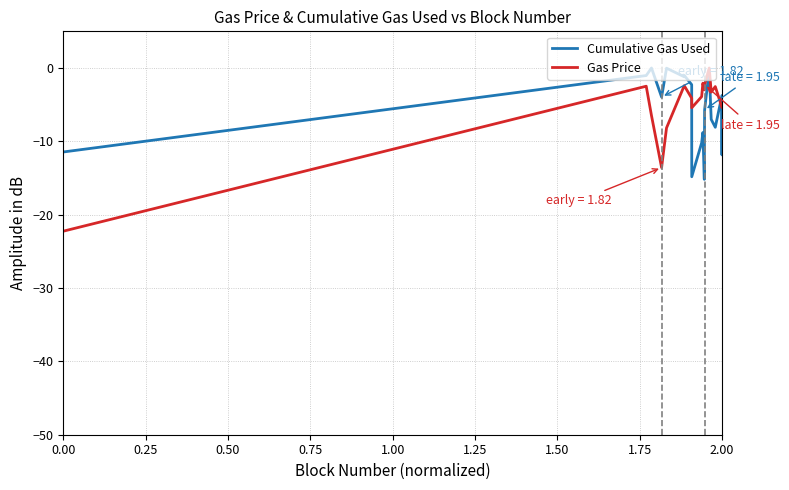

After their last crossing, which series has the higher values: Cumulative Gas Used or Gas Price?

Gas Price